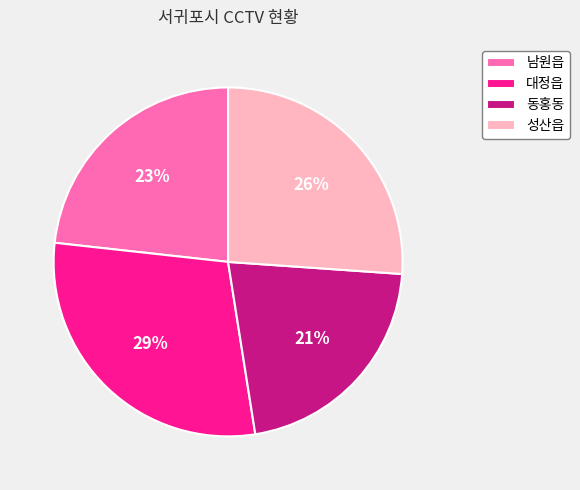

Which category has the smallest portion of the pie?

동홍동